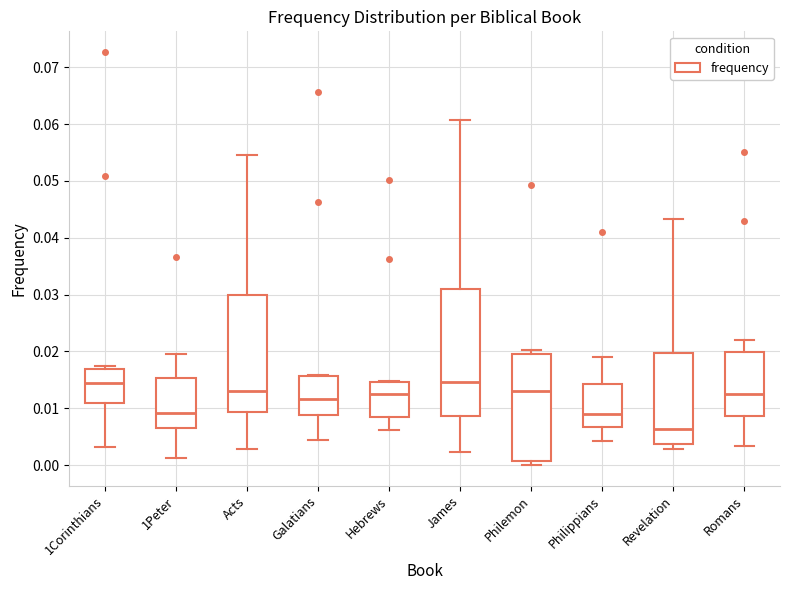

Reading left to right, read every box against the y-axis: the position of its median line, the range the box covers, and the ends of its whiskers. The values are not printed on the chart, so give them approximately, as read against the axis.

1Corinthians: median 0.014, box 0.011 to 0.017, whiskers 0.003 to 0.017 (just above the box's upper edge)
1Peter: median 0.009, box 0.007 to 0.015, whiskers 0.001 to 0.020
Acts: median 0.013, box 0.009 to 0.030, whiskers 0.003 to 0.054
Galatians: median 0.012, box 0.009 to 0.016, whiskers 0.004 to 0.016
Hebrews: median 0.012, box 0.008 to 0.015, whiskers 0.006 to 0.015
James: median 0.015, box 0.009 to 0.031, whiskers 0.002 to 0.061
Philemon: median 0.013, box 0.001 to 0.020, whiskers 0.000 to 0.020 (just above the box's upper edge)
Philippians: median 0.009, box 0.007 to 0.014, whiskers 0.004 to 0.019
Revelation: median 0.006, box 0.004 to 0.020, whiskers 0.003 to 0.043
Romans: median 0.012, box 0.009 to 0.020, whiskers 0.003 to 0.022